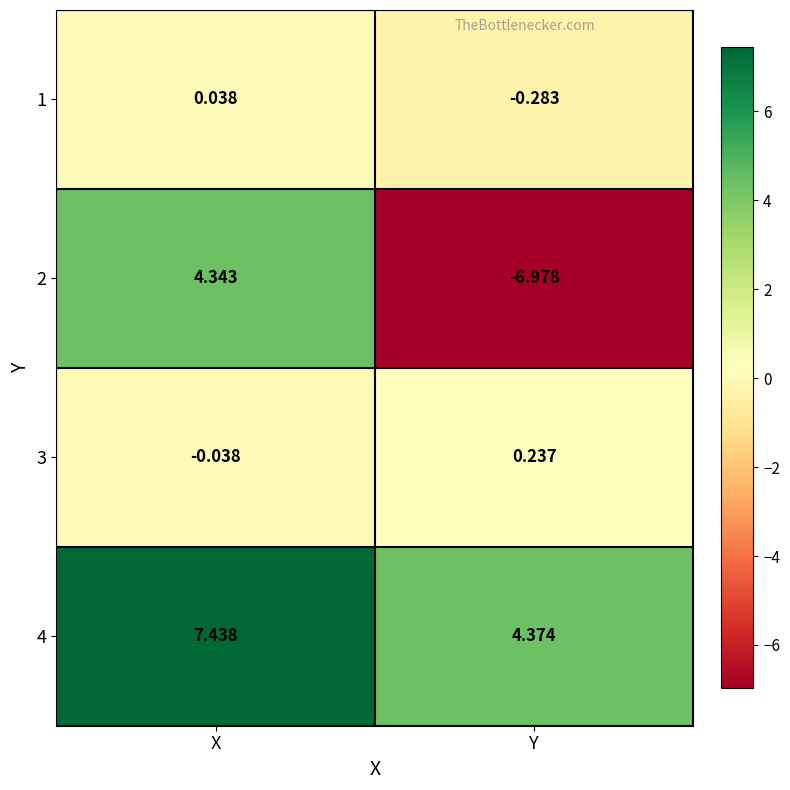

At Y, list the series in order from smallest to largest.

2, 1, 3, 4